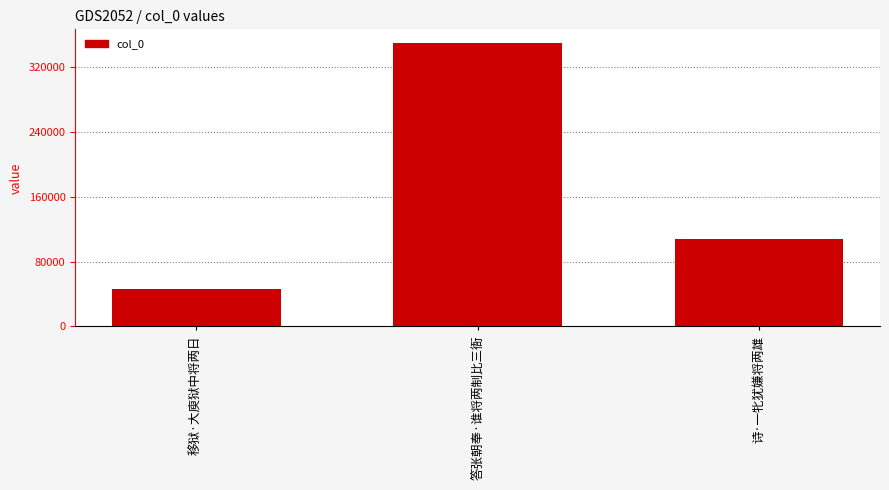

Does the chart contain any negative values?

No